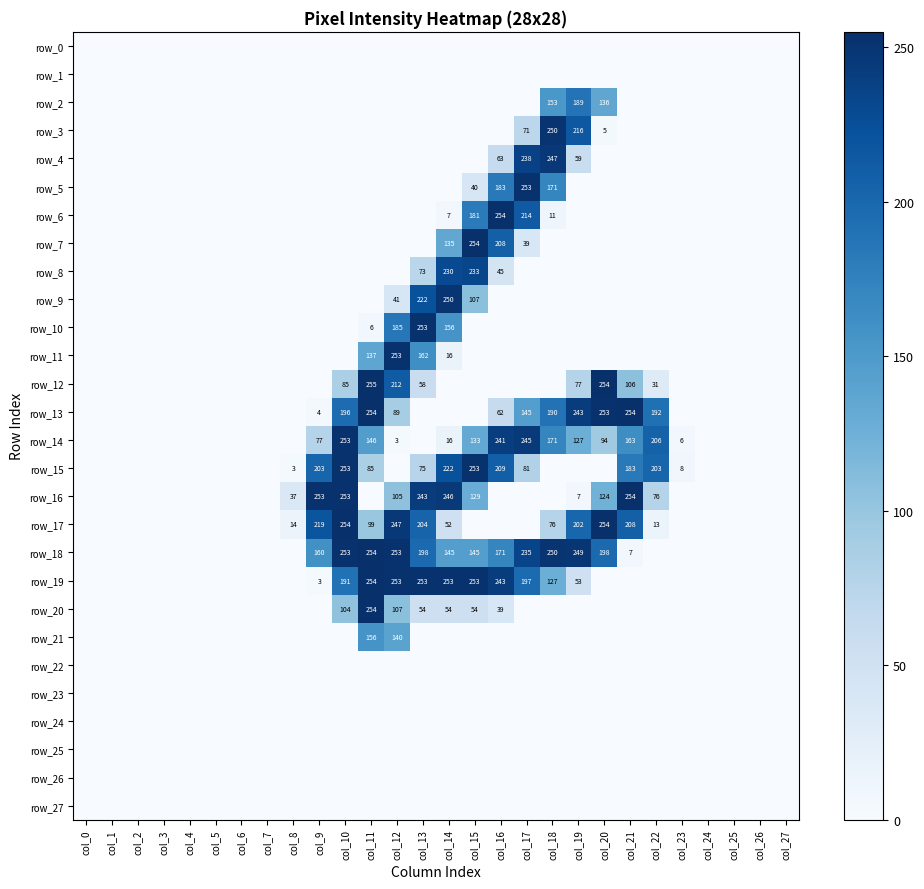

Count the number of data series in this chart.

28